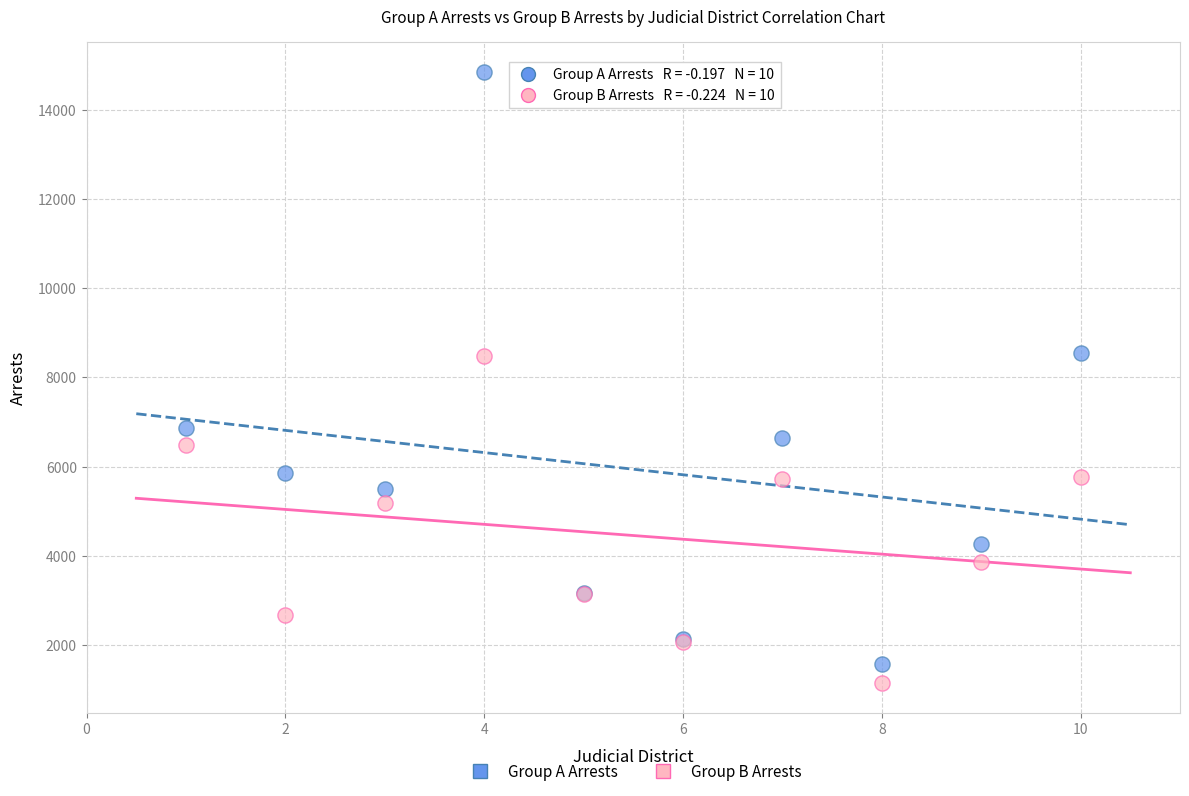

In the Group B Arrests series, what Y value is closest to 4822?

5185